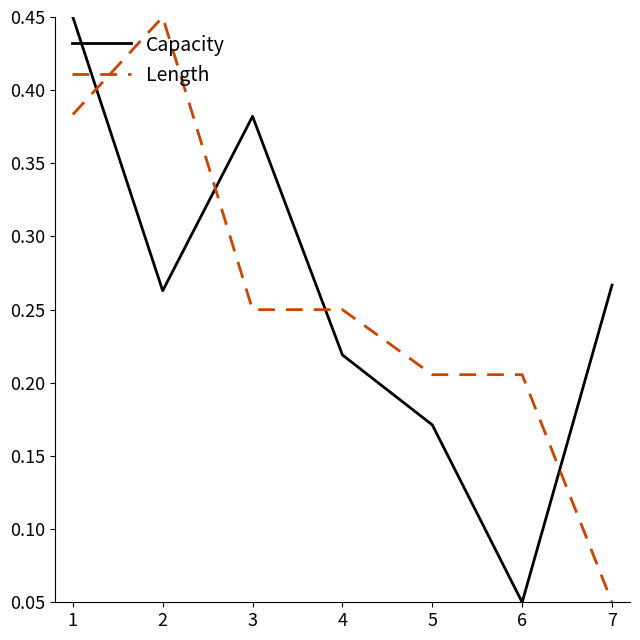

How many intersections are there between Length and Capacity?

4